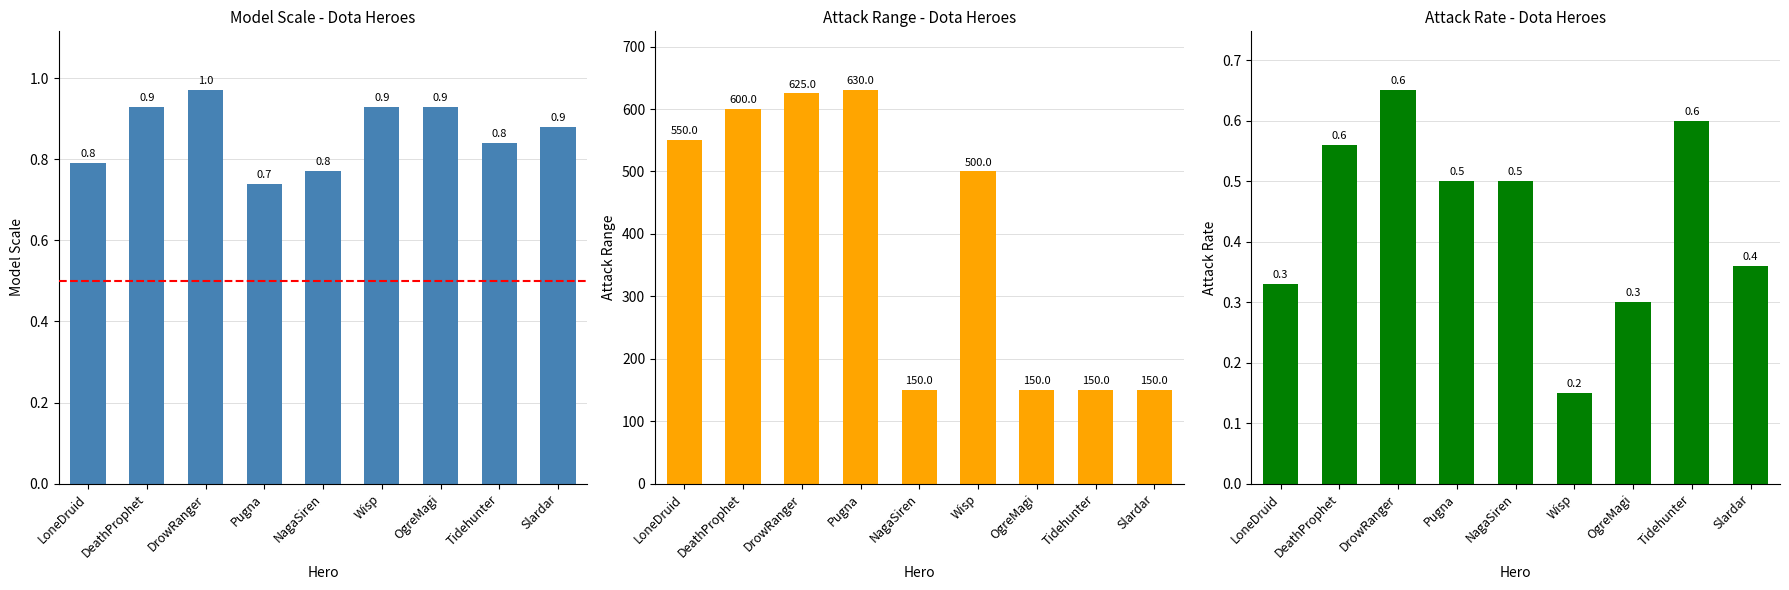

What is the sum of the col_20 (Attack Range) values at Tidehunter and DeathProphet?

750.0